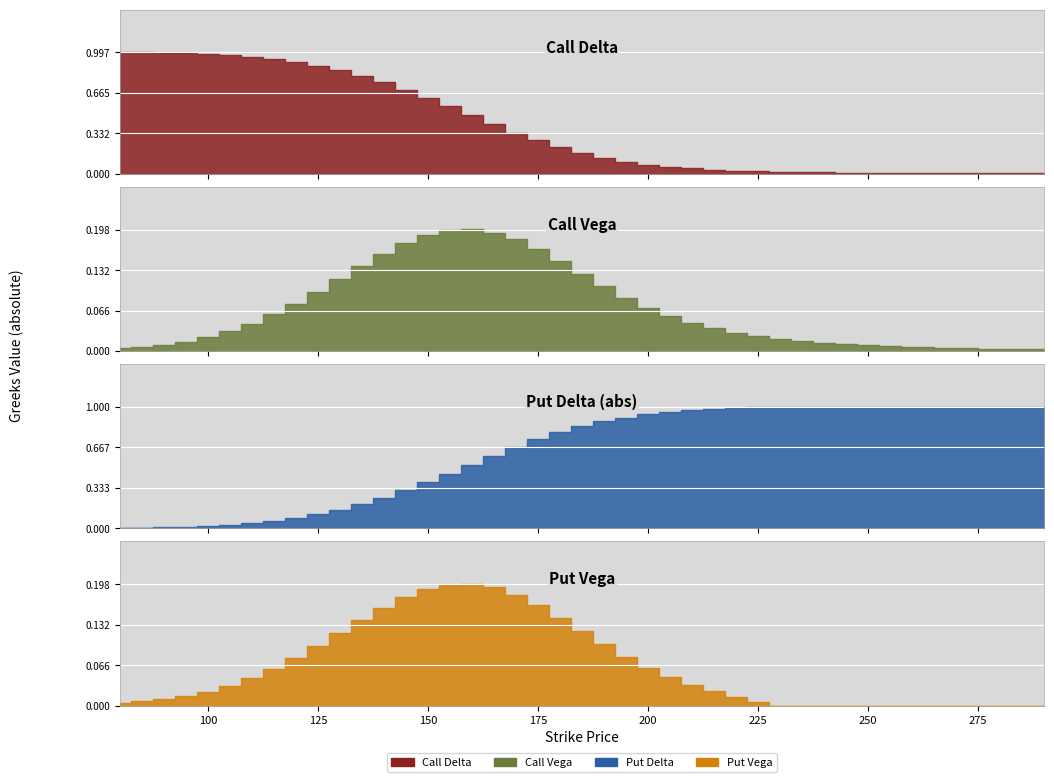

True or false: Put Delta and Call Delta cross at least once.

False